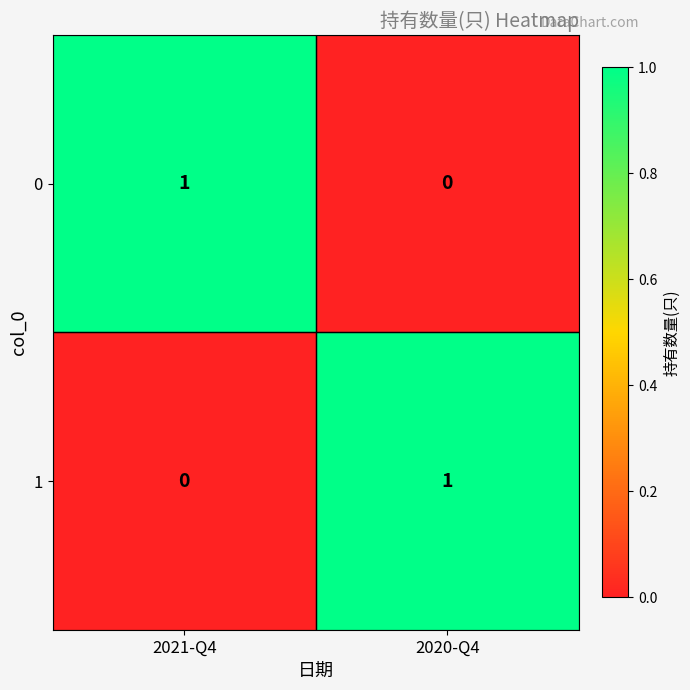

Reading right to left, what are all the values shown in this chart?

0: 0	1
1: 1	0